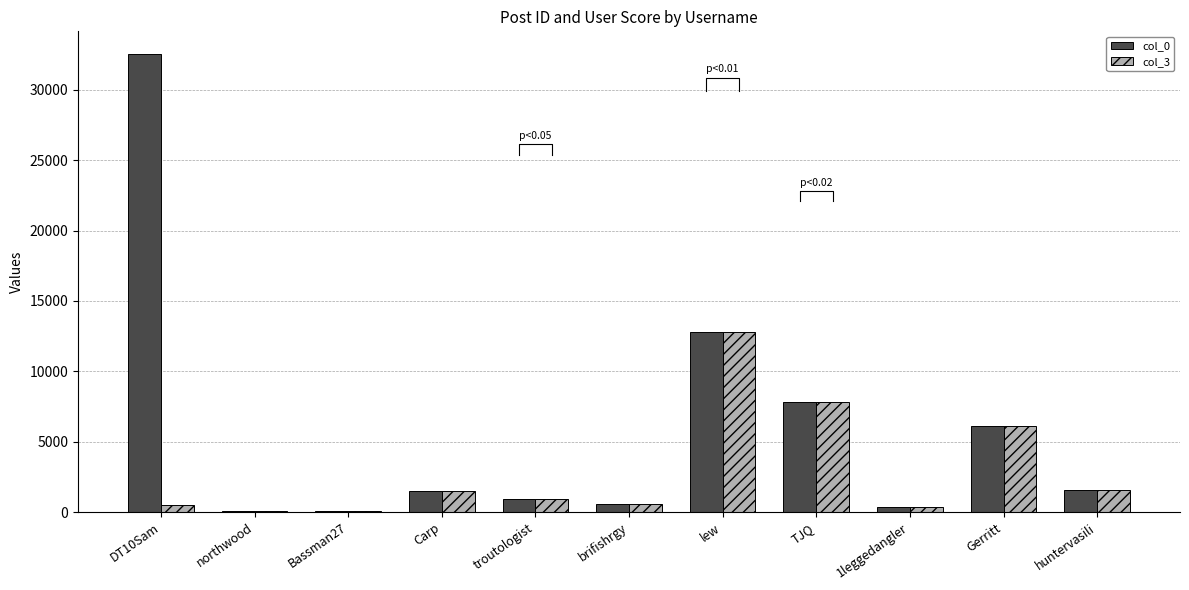

At which category is the sum across all series the highest?

DT10Sam